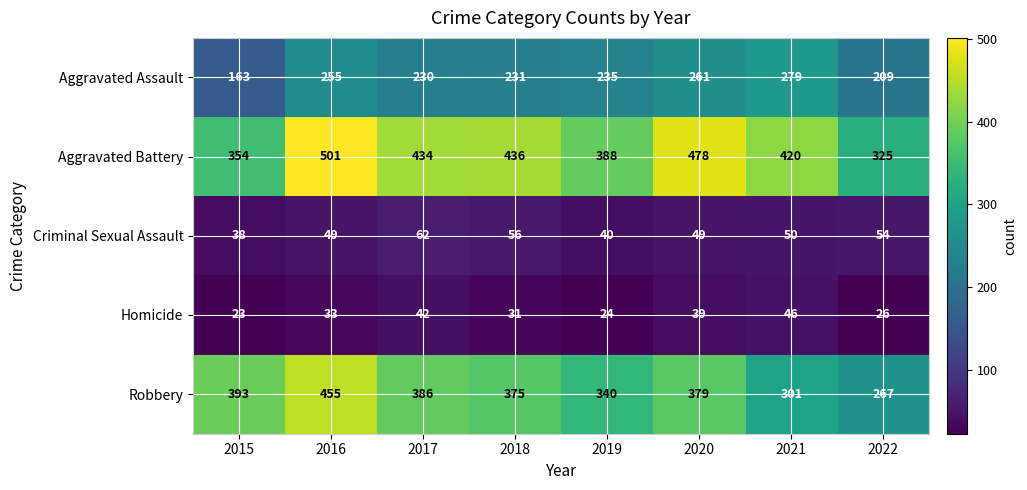

At which label does Robbery reach its peak?

2016